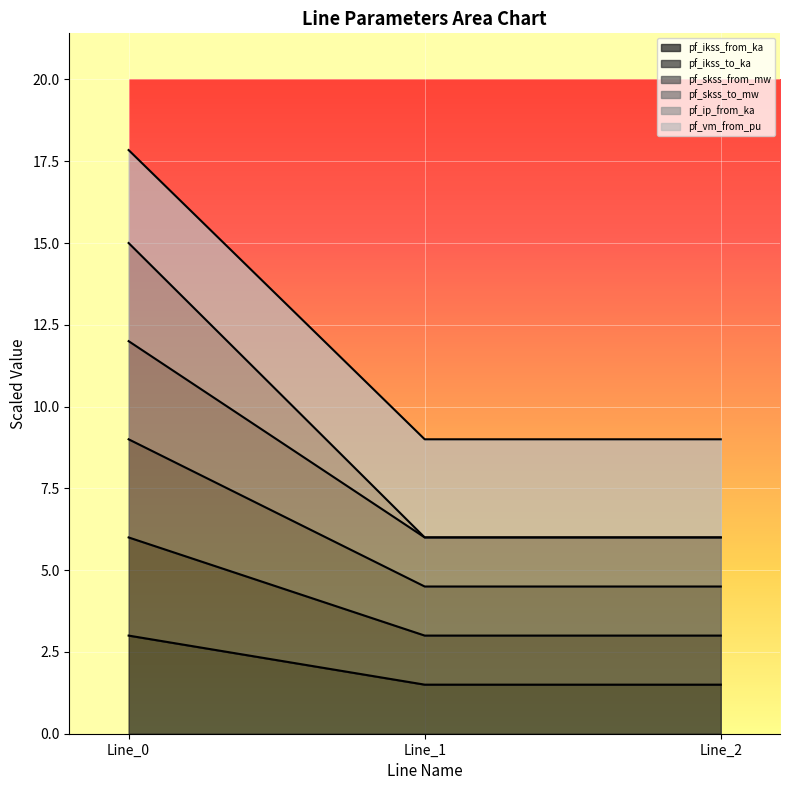

Which series has the largest total across all categories?

pf_vm_from_pu